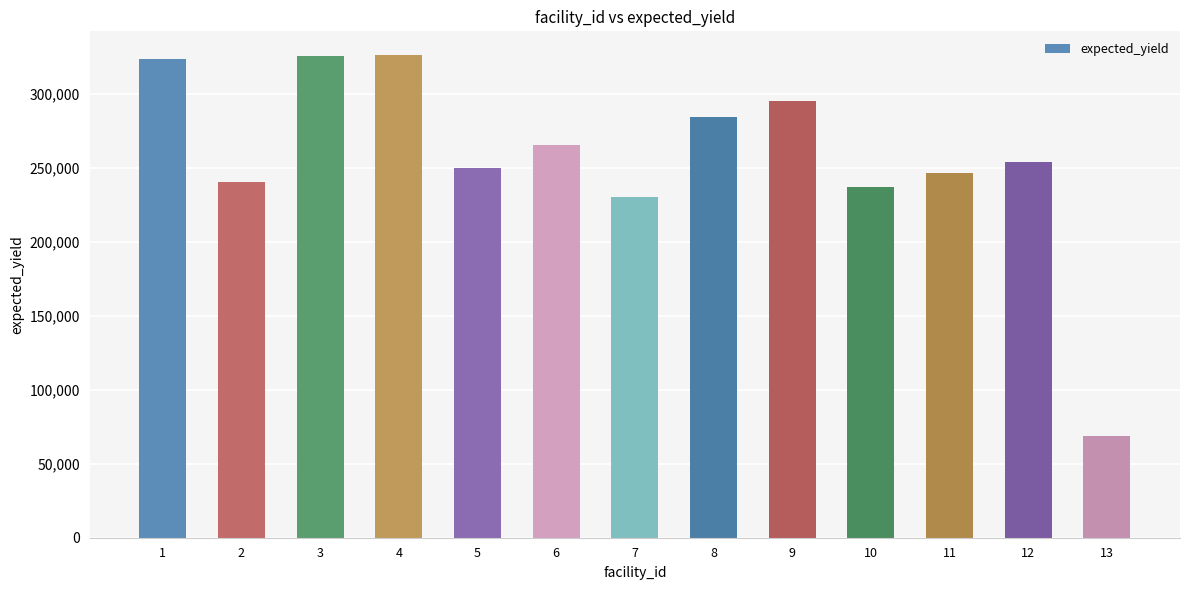

Which has a higher value, 9 or 2?

9